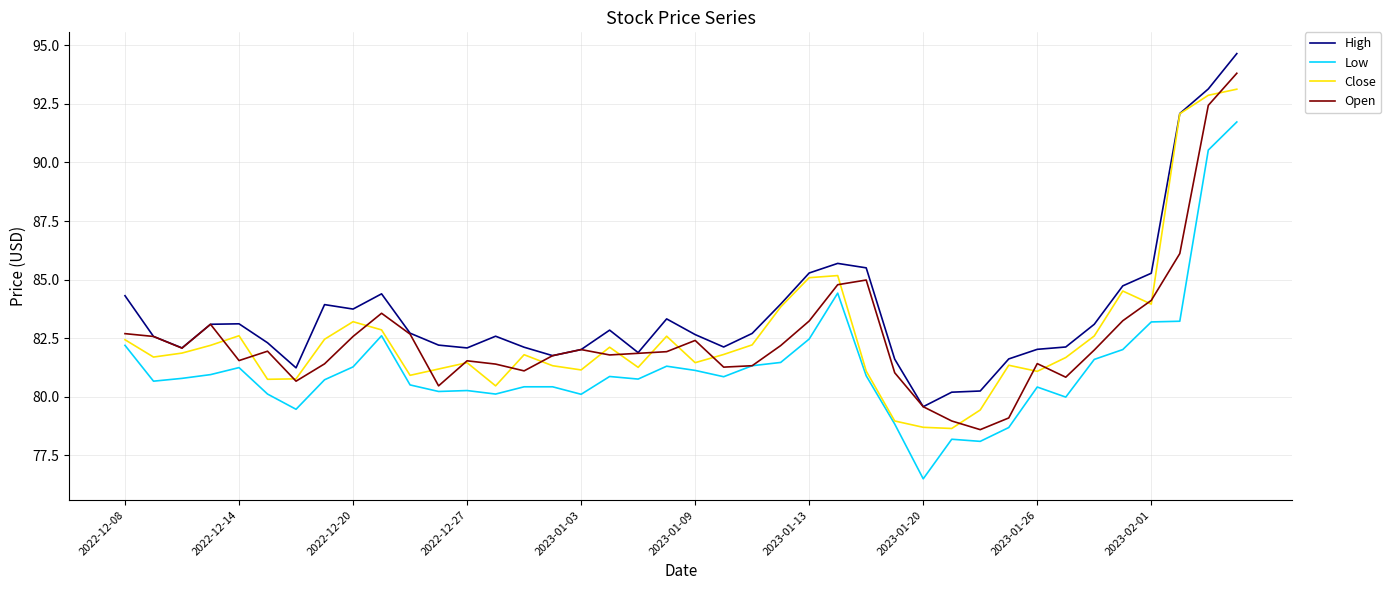

Which series has the largest total across all categories?

High